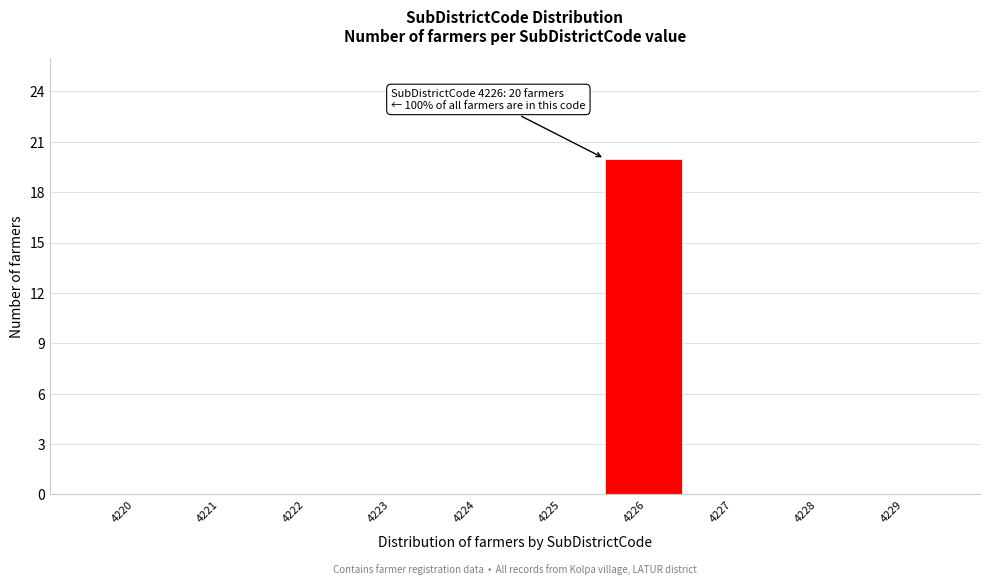

Reading left to right, transcribe all the data shown in this chart.

4220=0	4221=0	4222=0	4223=0	4224=0	4225=0	4226=20	4227=0	4228=0	4229=0